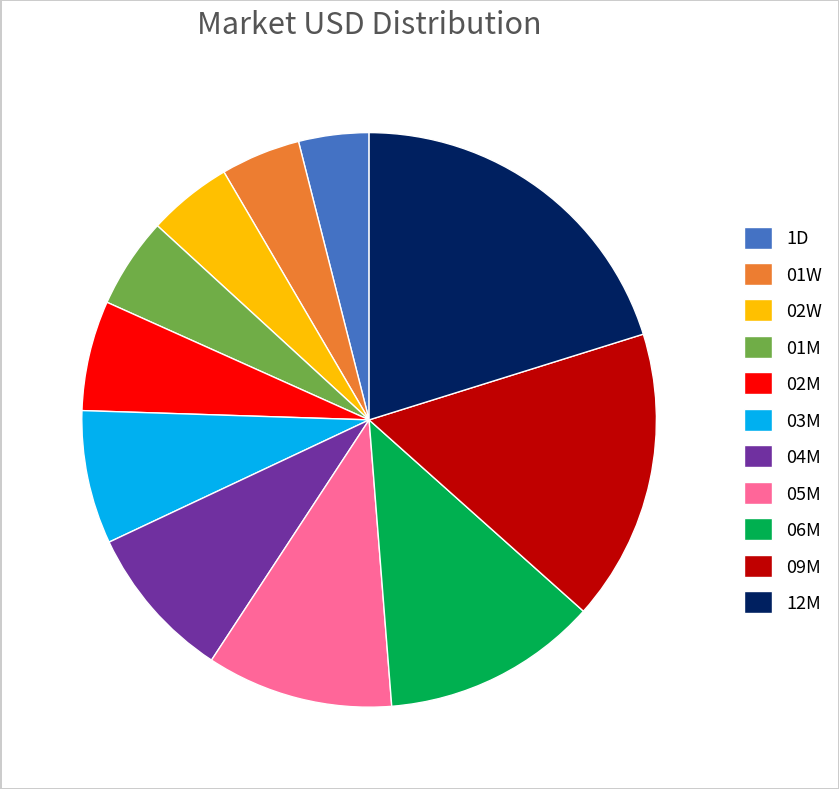

Do 03M and 12M together represent more than half of the pie?

No